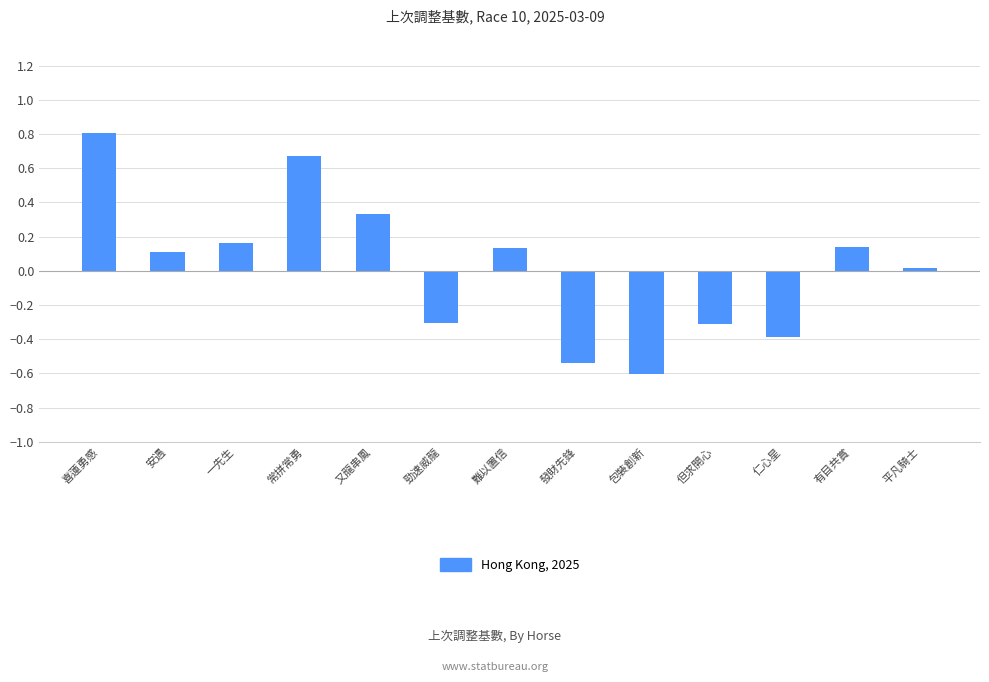

True or false: the data shows 1.0 at 常拼常勇.

False